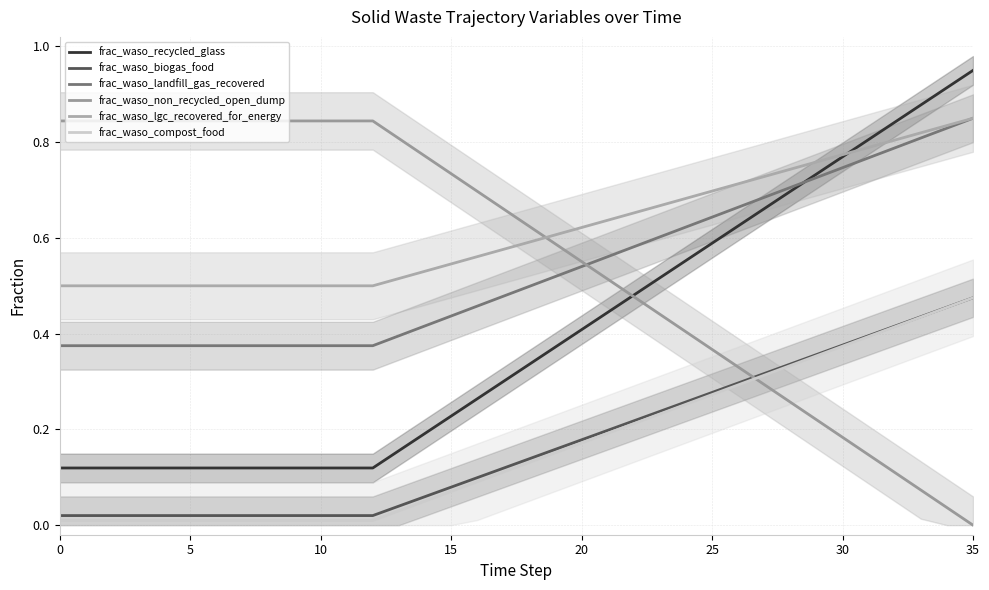

At which category is the sum across all series the highest?

35